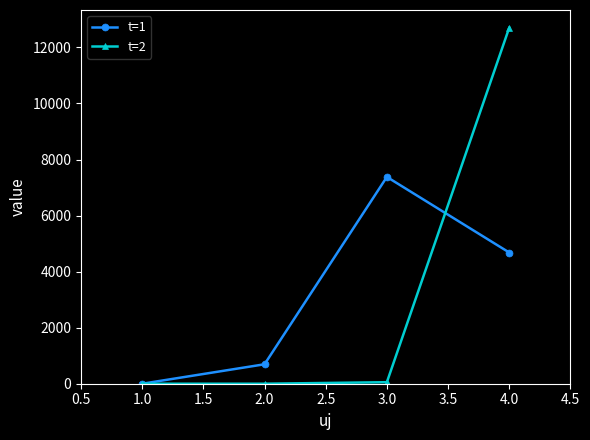

What is the highest value of the t=2 series?

12701.5